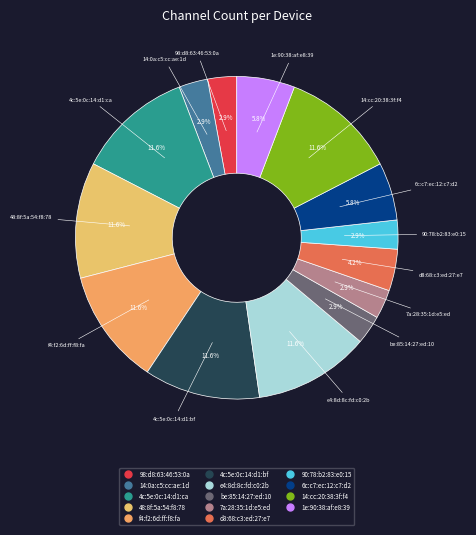

Which has a higher value, 6c:c7:ec:12:c7:d2 or 4c:5e:0c:14:d1:bf?

4c:5e:0c:14:d1:bf